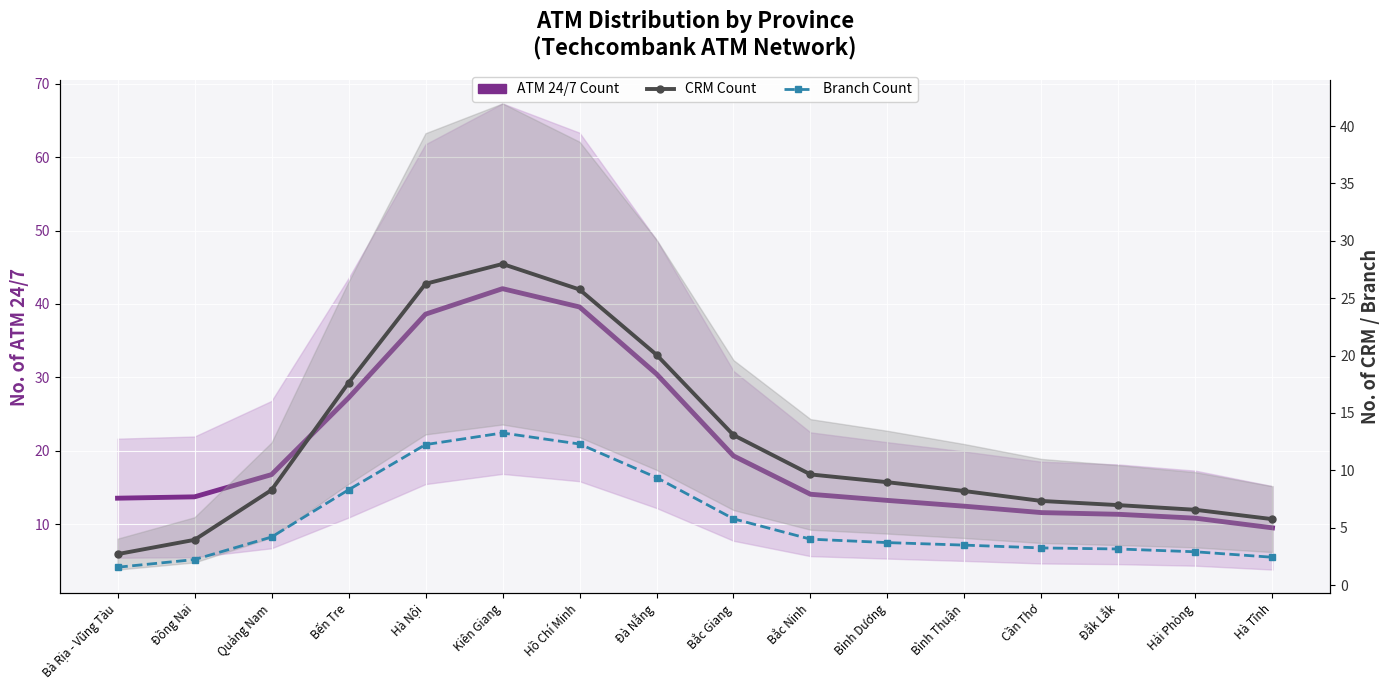

Which category has the lowest value across all series?

Bà Rịa - Vũng Tàu